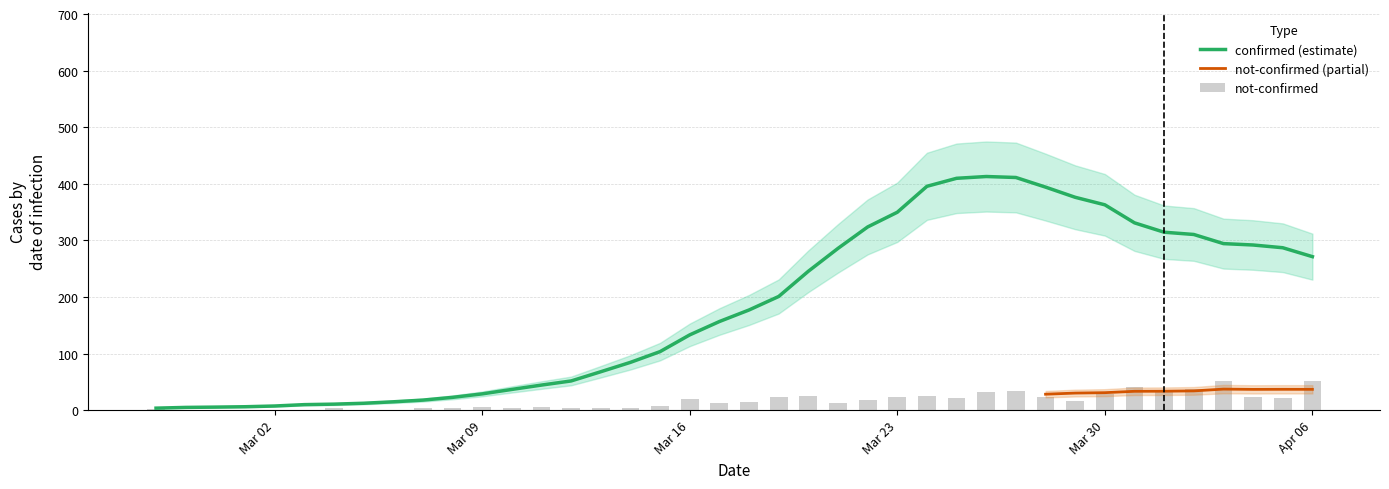

How many bars are there in total?

40